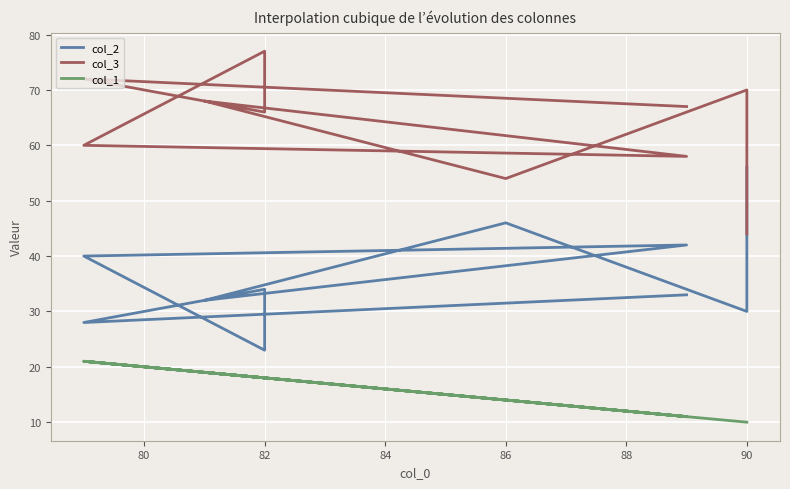

What is the difference between the maximum and second lowest values in the col_1 series?

11